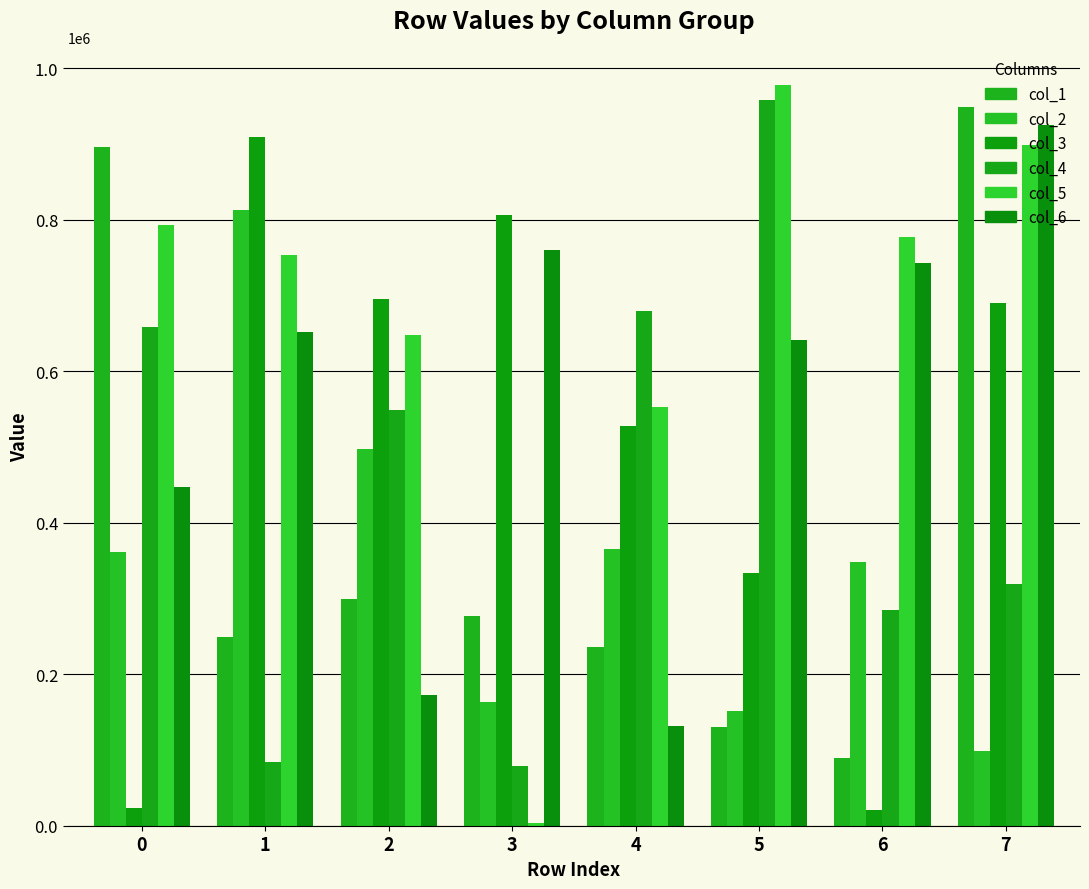

What is the spread (max minus min) of values at 0?

871594